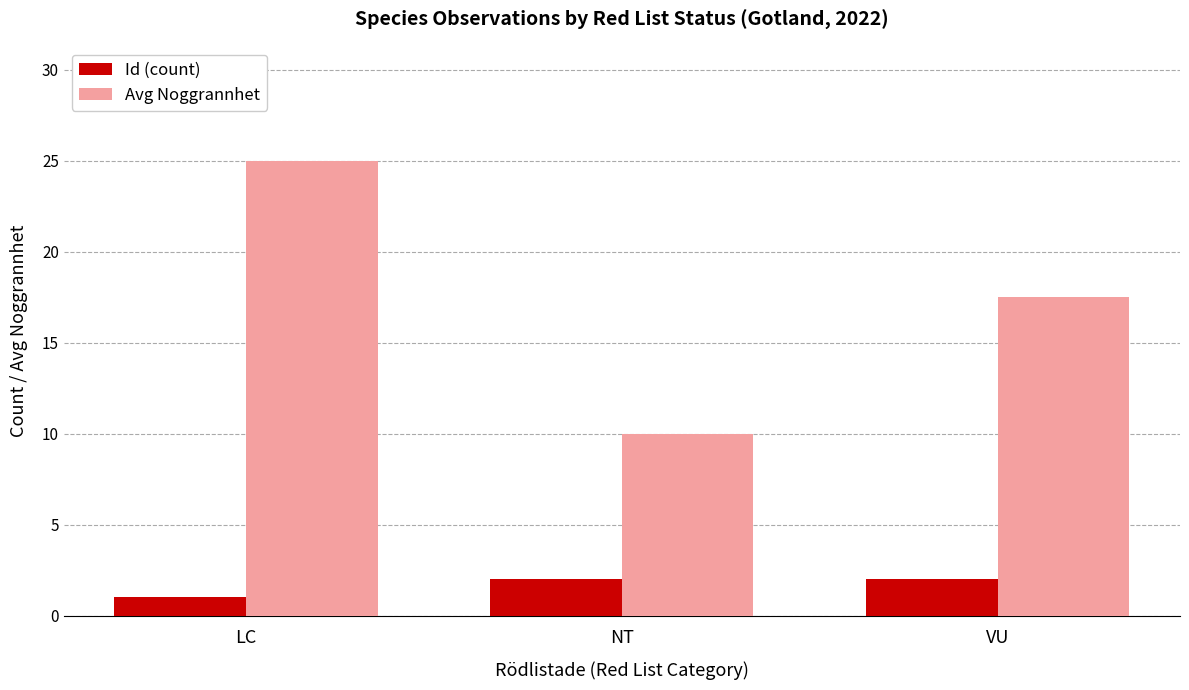

Reading left to right, what are all the values shown in this chart?

Id (count): 1.0	2.0	2.0
Avg Noggrannhet: 25.0	10.0	17.5